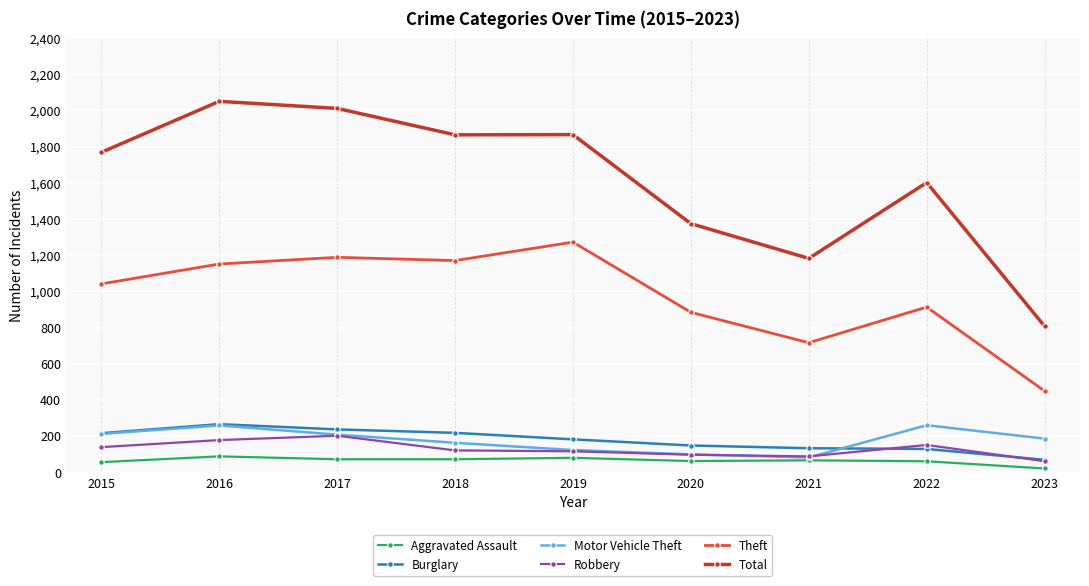

After their last crossing, which series has the higher values: Motor Vehicle Theft or Robbery?

Motor Vehicle Theft